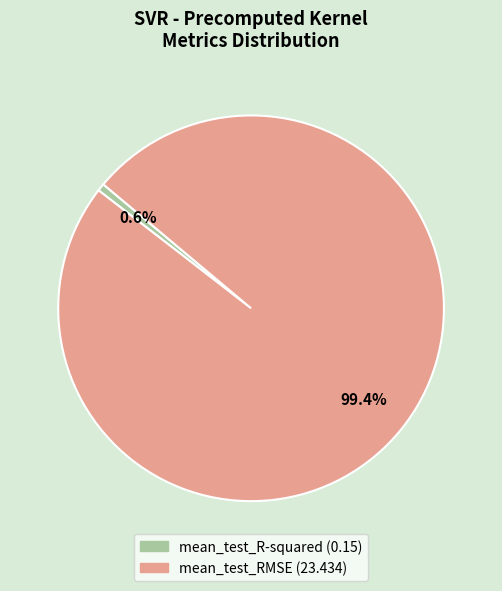

Which category has the biggest portion of the pie?

mean_test_RMSE